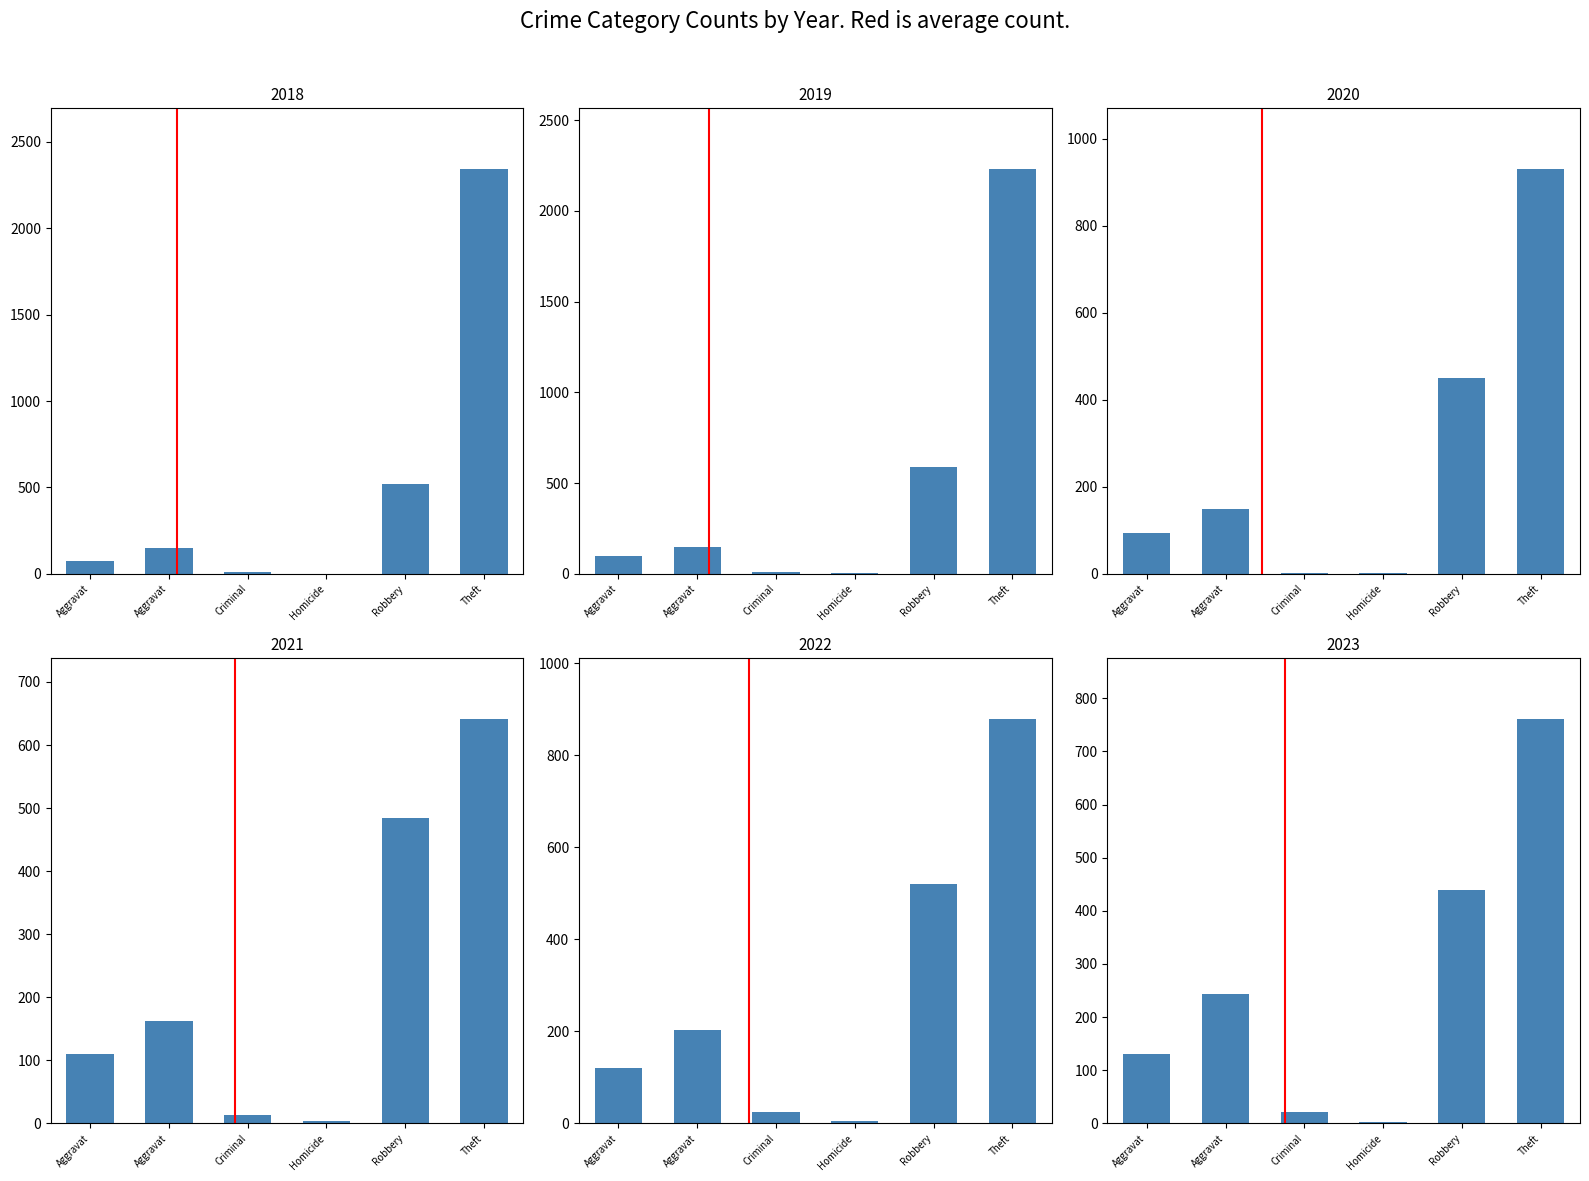

What are all the series names shown in the legend?

2018, 2019, 2020, 2021, 2022, 2023